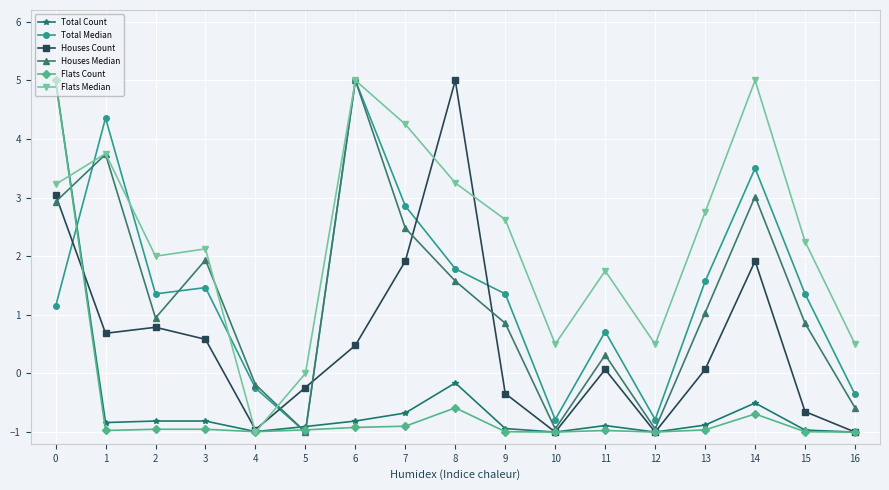

Which series changed the most between 4 and 9?

Flats Median